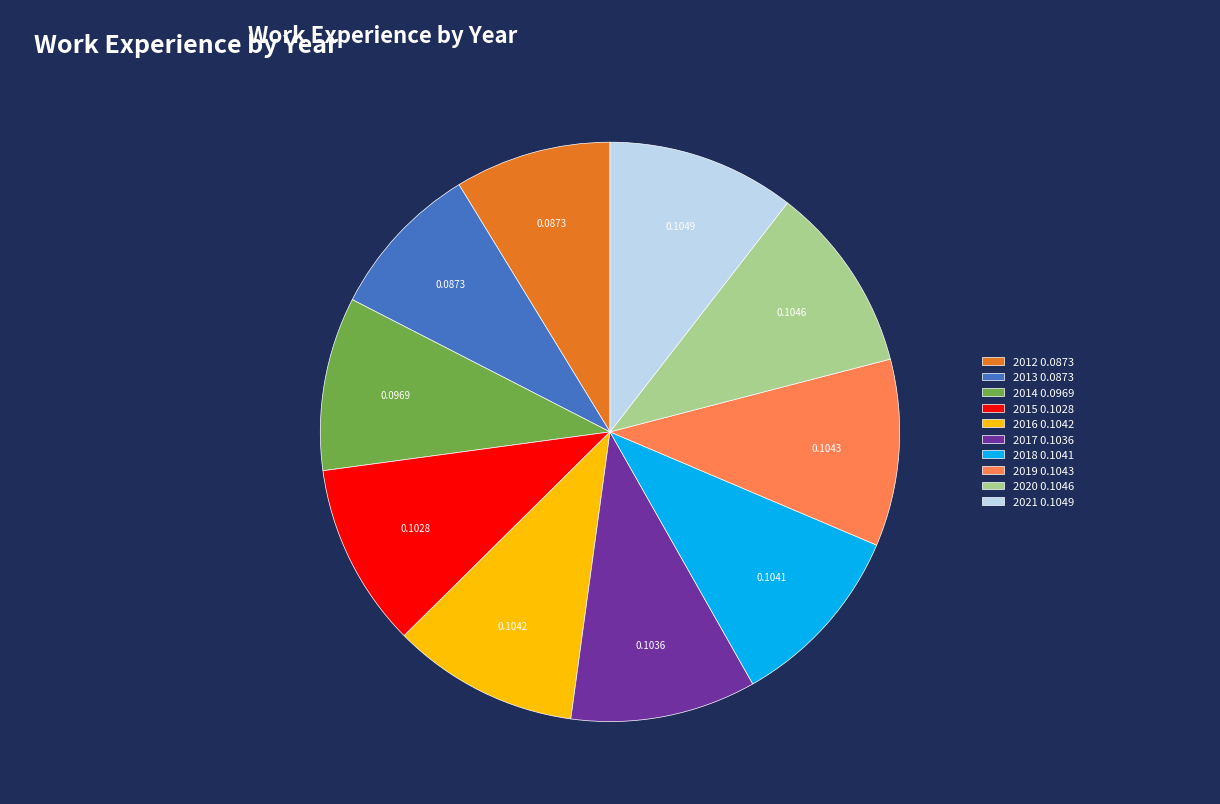

Does 2018 account for over 50% of the chart?

No